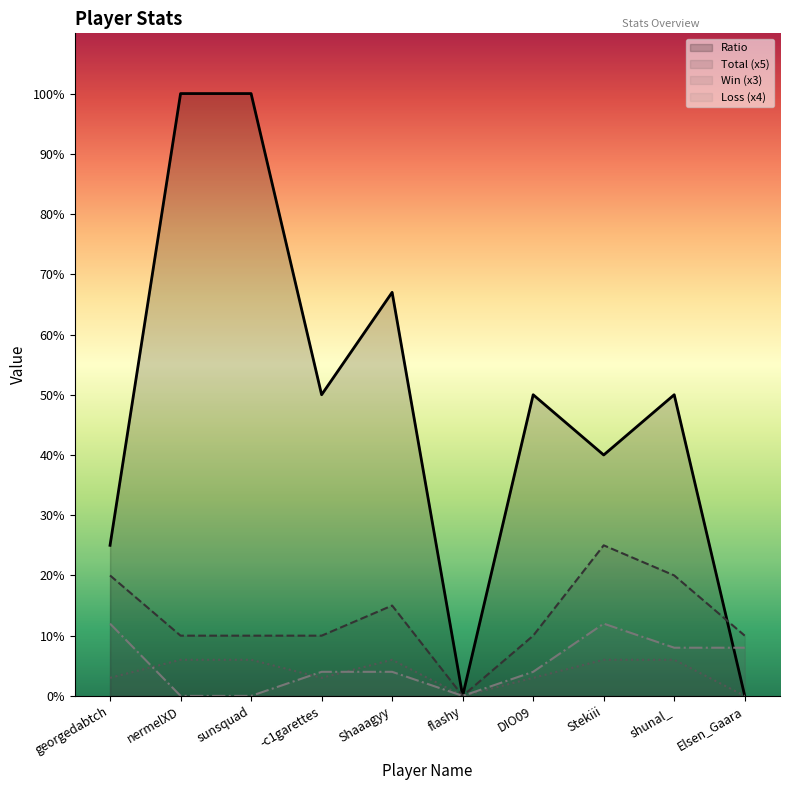

What position from the left is georgedabtch?

1